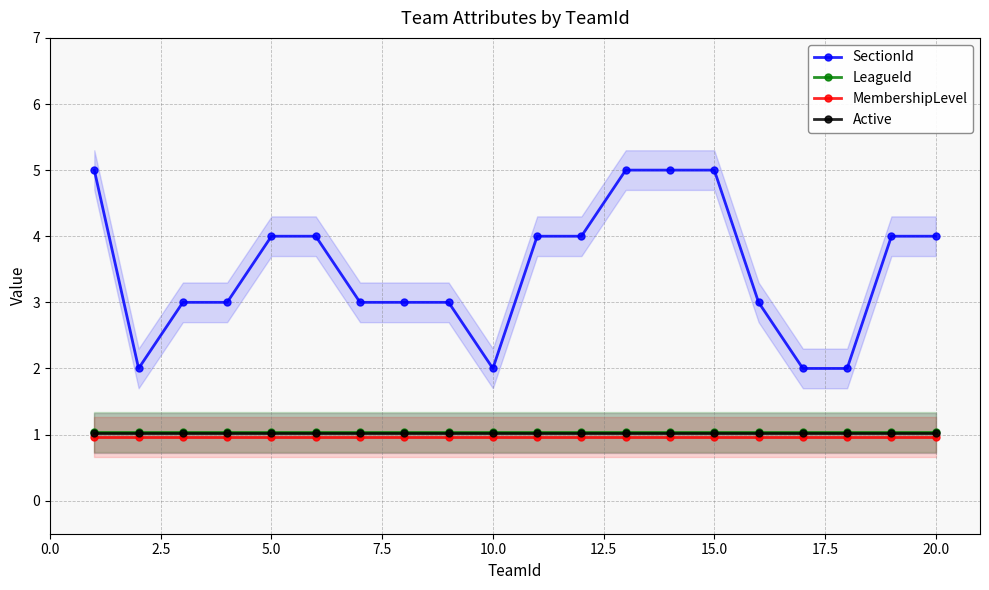

What is the sum of the MembershipLevel values at 5.0 and 10?

1.9